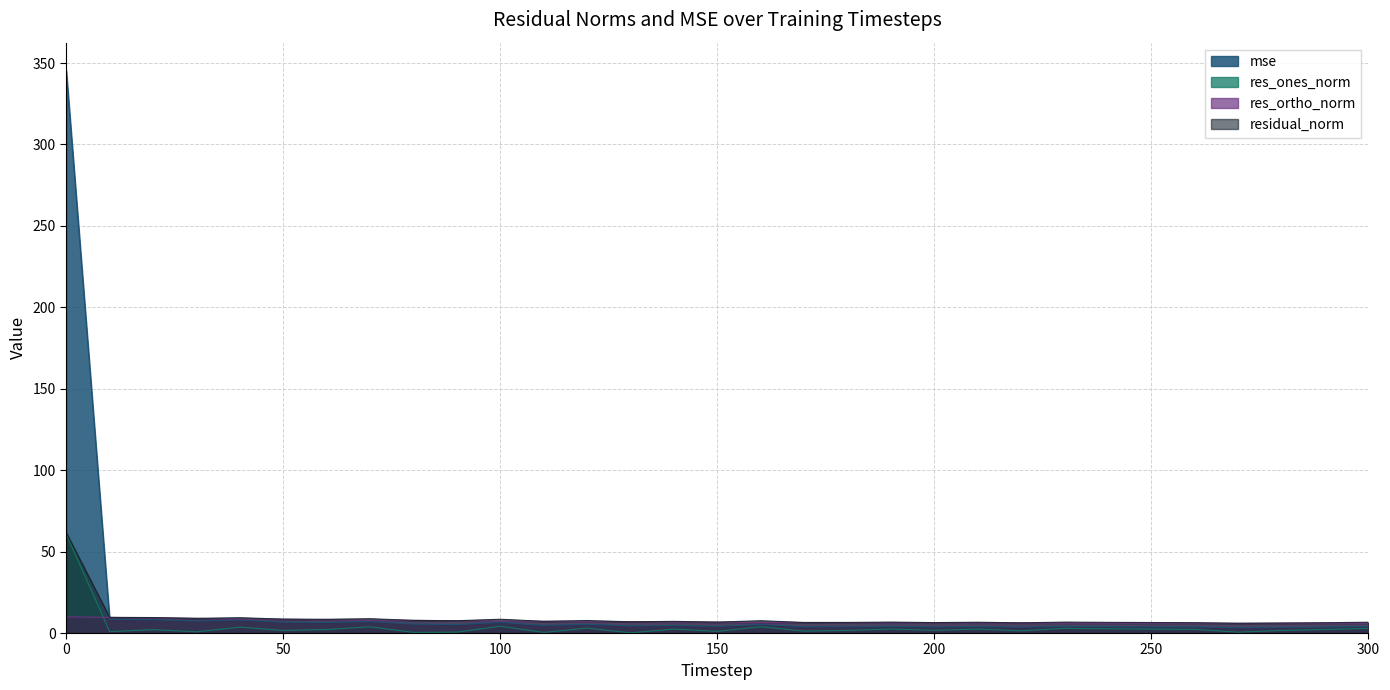

How many lines are shown in the chart?

4